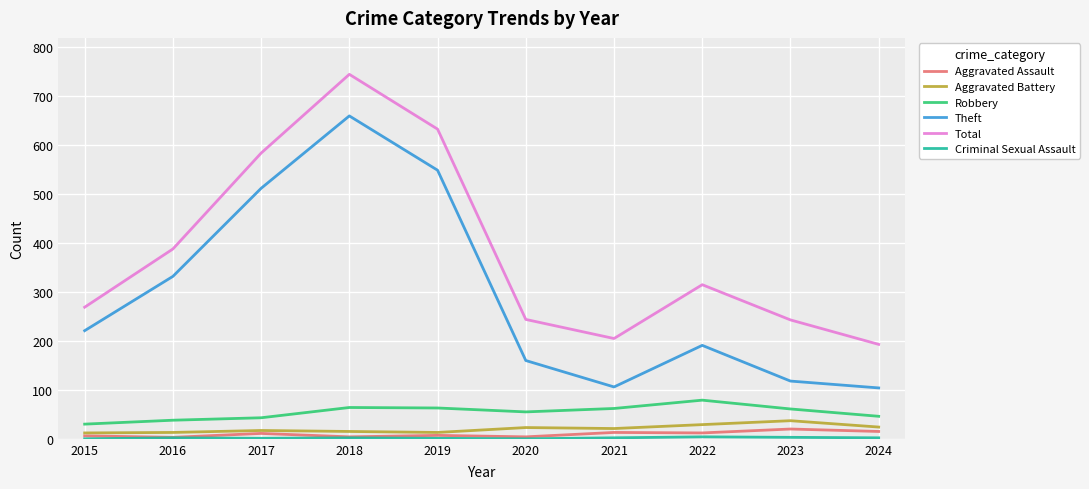

True or false: Theft has a value of 660 at 2018.

True